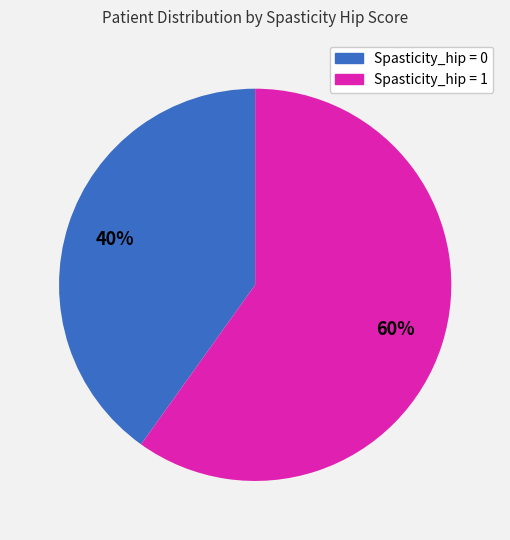

How many segments does this pie chart have?

2